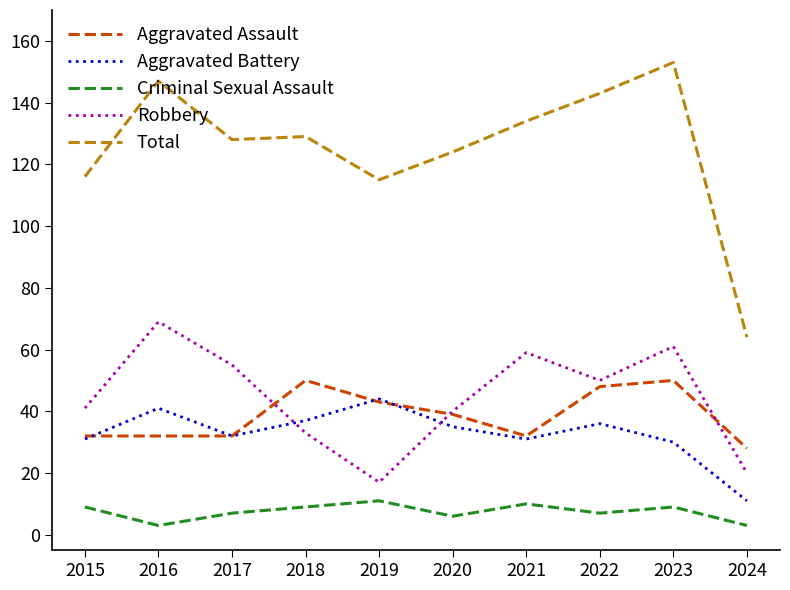

Reading left to right, extract all data points from this chart.

Aggravated Assault: 32	32	32	50	43	39	32	48	50	28
Aggravated Battery: 31	41	32	37	44	35	31	36	30	11
Criminal Sexual Assault: 9	3	7	9	11	6	10	7	9	3
Robbery: 41	69	55	33	17	40	59	50	61	20
Total: 116	147	128	129	115	124	134	143	153	64